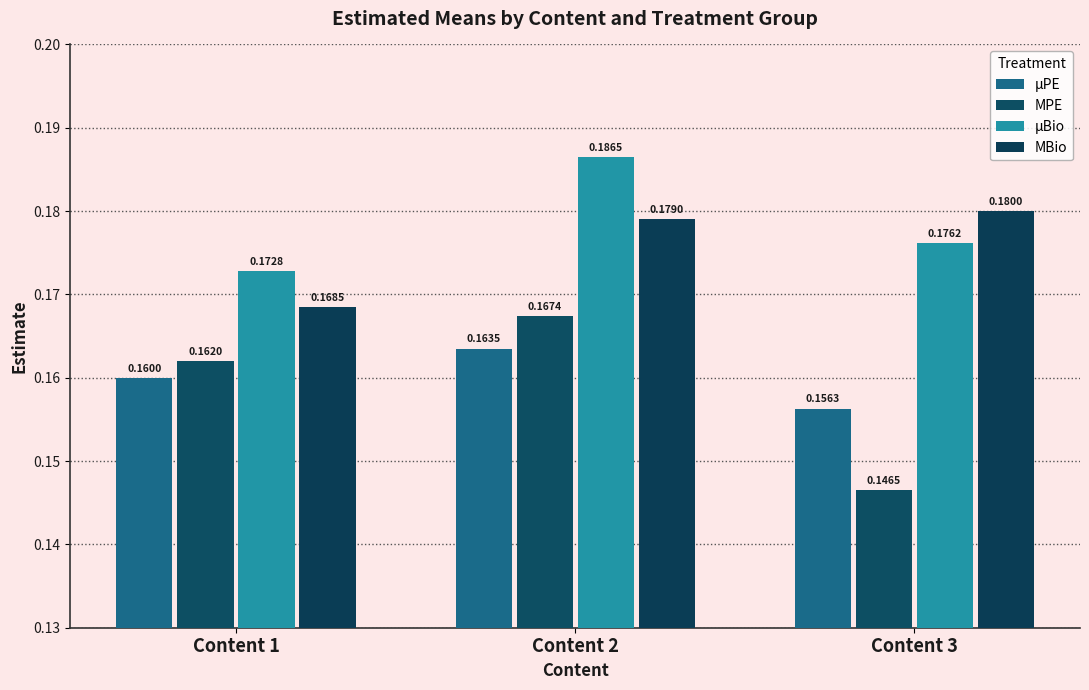

How many data points does each series have?

3